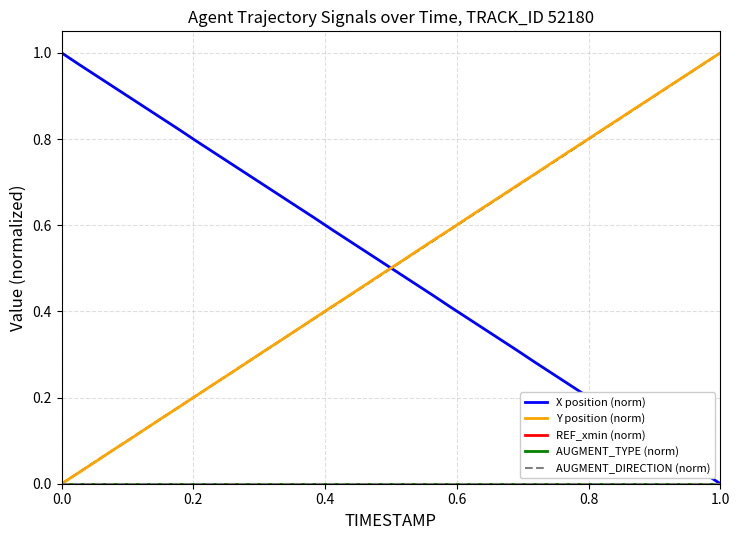

Does the chart have visible grid lines?

Yes